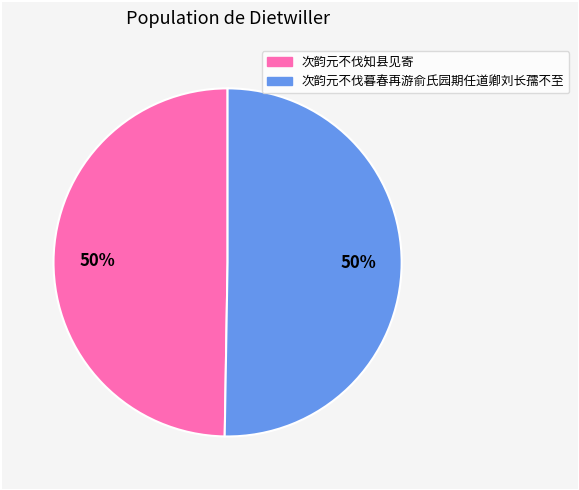

To the nearest percent, what is the combined percentage of 次韵元不伐暮春再游俞氏园期任道卿刘长孺不至 and 次韵元不伐知县见寄?

100%